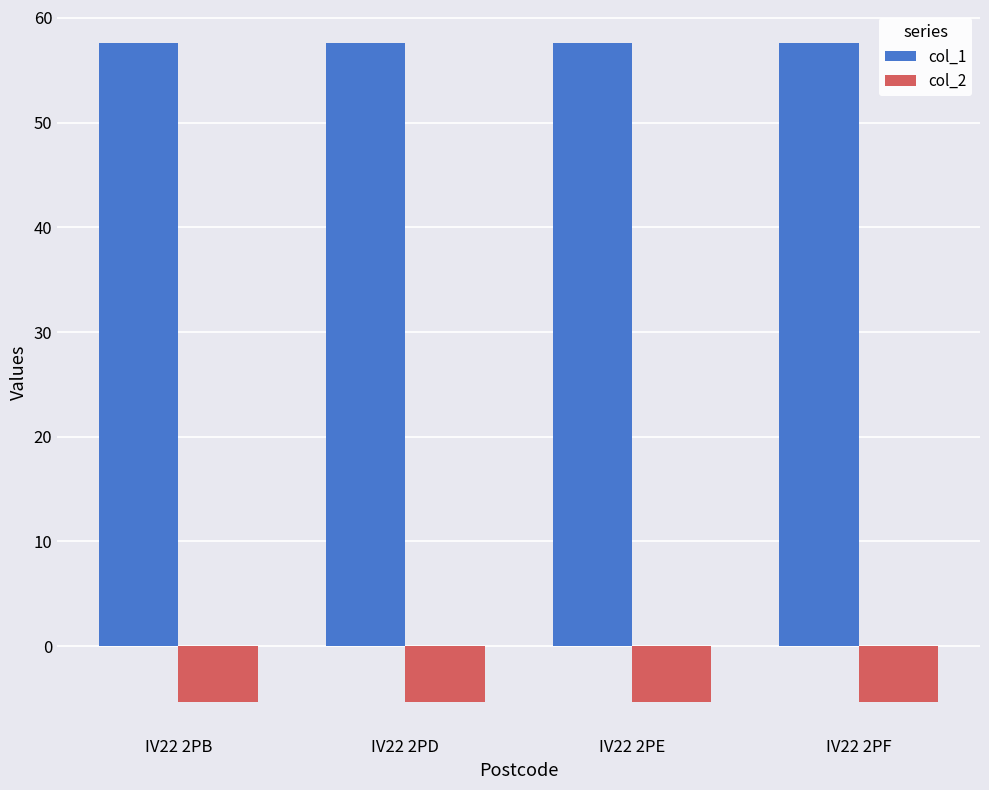

List the series in order of their peak value, highest first.

col_1, col_2